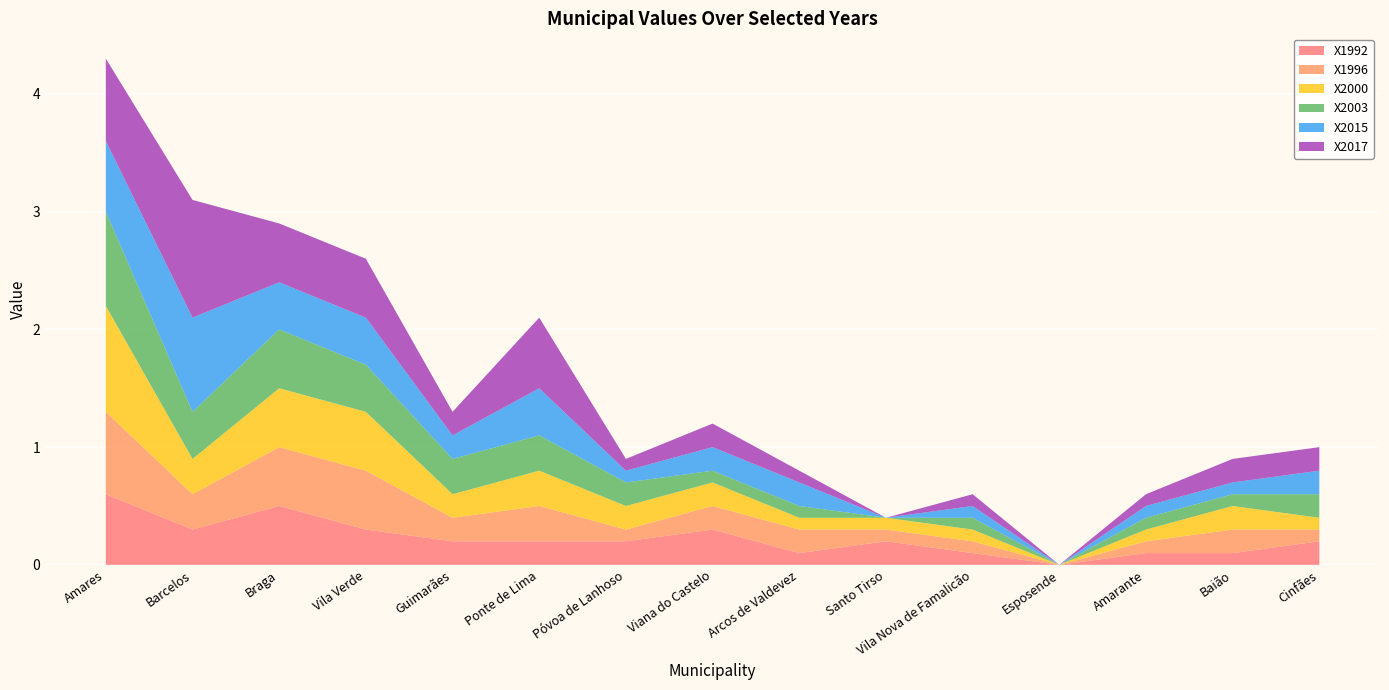

Reading left to right, transcribe all the data shown in this chart.

X1992: Amares=0.6	Barcelos=0.3	Braga=0.5	Vila Verde=0.3	Guimarães=0.2	Ponte de Lima=0.2	Póvoa de Lanhoso=0.2	Viana do Castelo=0.3	Arcos de Valdevez=0.1	Santo Tirso=0.2	Vila Nova de Famalicão=0.1	Esposende=0.0	Amarante=0.1	Baião=0.1	Cinfães=0.2
X1996: Amares=0.7	Barcelos=0.3	Braga=0.5	Vila Verde=0.5	Guimarães=0.2	Ponte de Lima=0.3	Póvoa de Lanhoso=0.1	Viana do Castelo=0.2	Arcos de Valdevez=0.2	Santo Tirso=0.1	Vila Nova de Famalicão=0.1	Esposende=0.0	Amarante=0.1	Baião=0.2	Cinfães=0.1
X2000: Amares=0.9	Barcelos=0.3	Braga=0.5	Vila Verde=0.5	Guimarães=0.2	Ponte de Lima=0.3	Póvoa de Lanhoso=0.2	Viana do Castelo=0.2	Arcos de Valdevez=0.1	Santo Tirso=0.1	Vila Nova de Famalicão=0.1	Esposende=0.0	Amarante=0.1	Baião=0.2	Cinfães=0.1
X2003: Amares=0.8	Barcelos=0.4	Braga=0.5	Vila Verde=0.4	Guimarães=0.3	Ponte de Lima=0.3	Póvoa de Lanhoso=0.2	Viana do Castelo=0.1	Arcos de Valdevez=0.1	Santo Tirso=0.0	Vila Nova de Famalicão=0.1	Esposende=0.0	Amarante=0.1	Baião=0.1	Cinfães=0.2
X2015: Amares=0.6	Barcelos=0.8	Braga=0.4	Vila Verde=0.4	Guimarães=0.2	Ponte de Lima=0.4	Póvoa de Lanhoso=0.1	Viana do Castelo=0.2	Arcos de Valdevez=0.2	Santo Tirso=0.0	Vila Nova de Famalicão=0.1	Esposende=0.0	Amarante=0.1	Baião=0.1	Cinfães=0.2
X2017: Amares=0.7	Barcelos=1.0	Braga=0.5	Vila Verde=0.5	Guimarães=0.2	Ponte de Lima=0.6	Póvoa de Lanhoso=0.1	Viana do Castelo=0.2	Arcos de Valdevez=0.1	Santo Tirso=0.0	Vila Nova de Famalicão=0.1	Esposende=0.0	Amarante=0.1	Baião=0.2	Cinfães=0.2